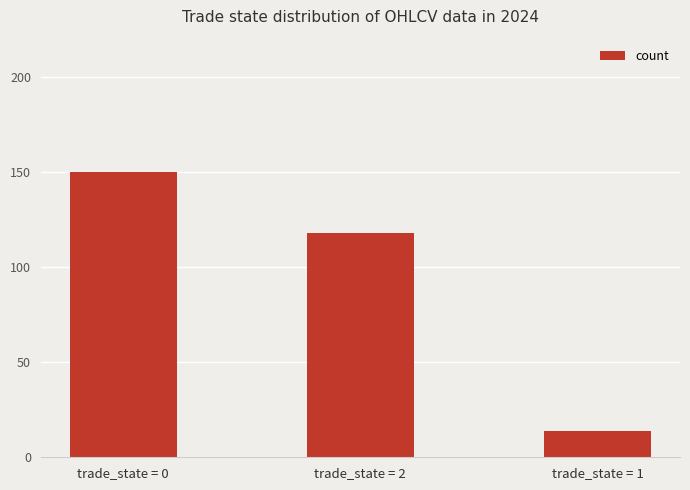

Rank the categories by value from lowest to highest.

trade_state = 1, trade_state = 2, trade_state = 0